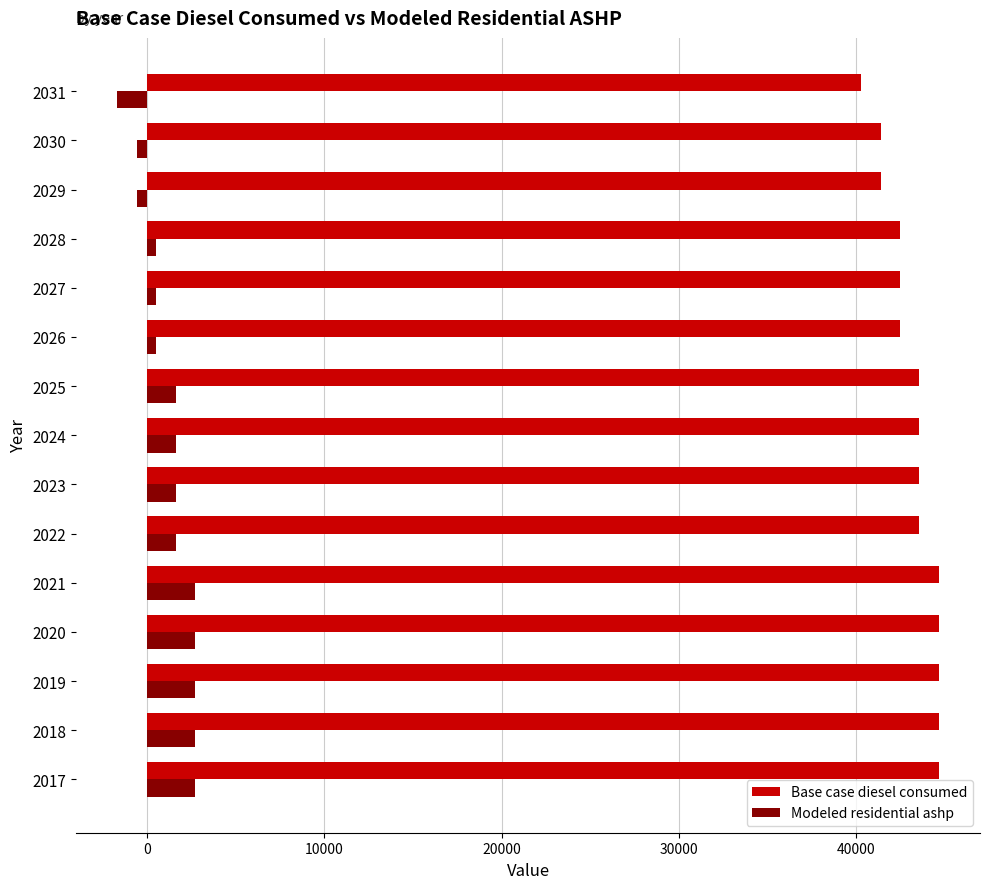

What are all the series names shown in the legend?

Base case diesel consumed, Modeled residential ashp